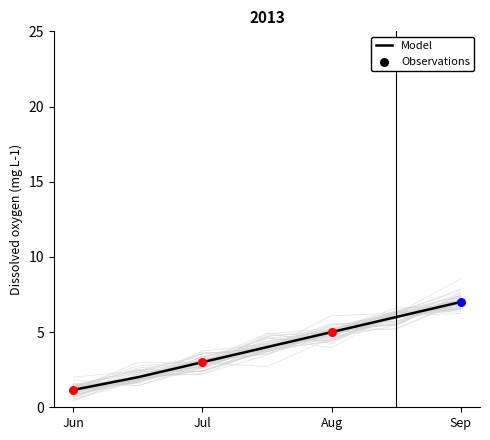

What is the approximate value of Model at Sep?

7.0